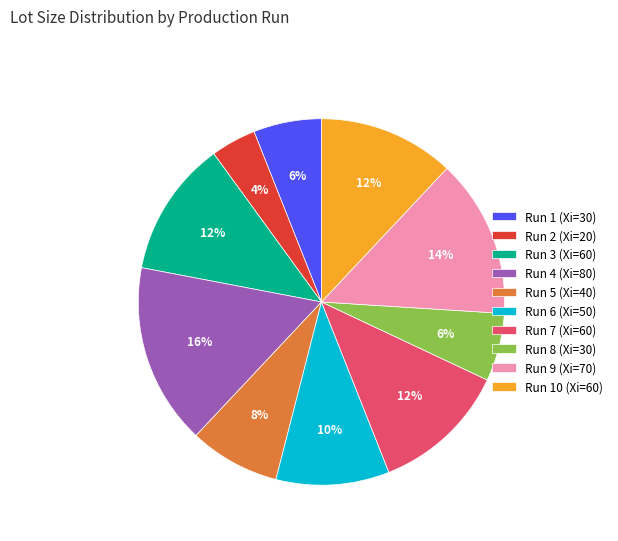

To the nearest percent, what portion does Run 3 (Xi=60) represent?

12%